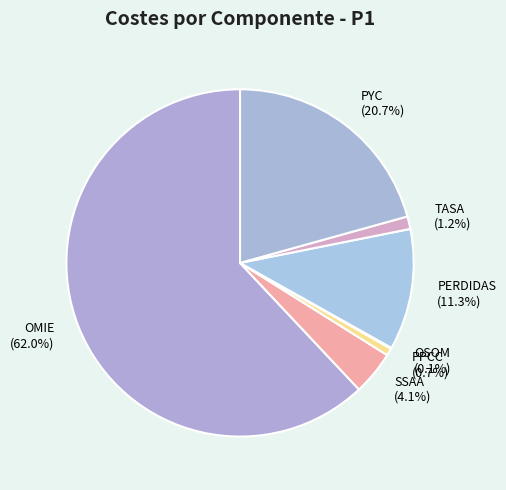

Which slice represents more than half of the pie?

OMIE